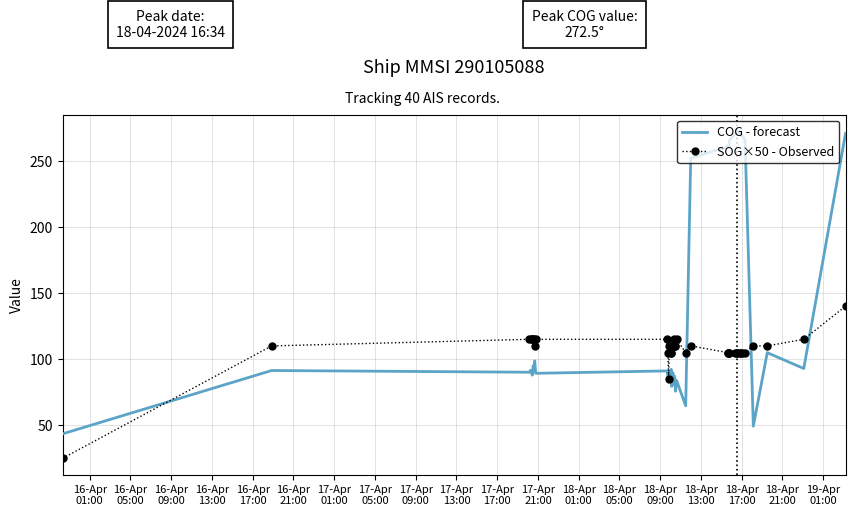

Rank the series by their maximum value, from highest to lowest.

COG - forecast, SOG×50 - Observed